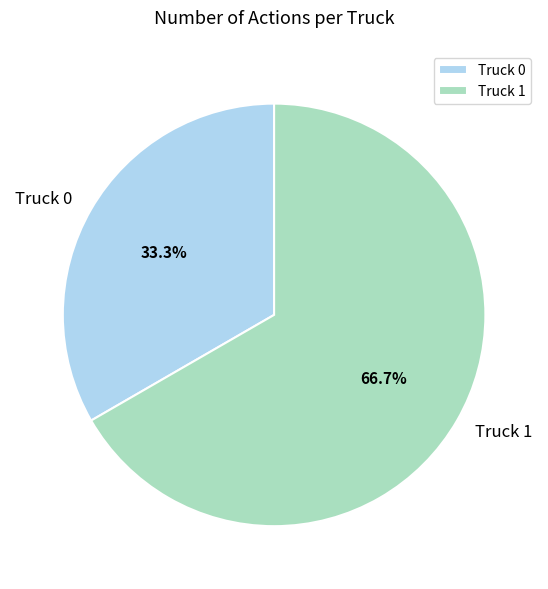

Is the sum of Truck 0 and Truck 1 greater than half?

Yes